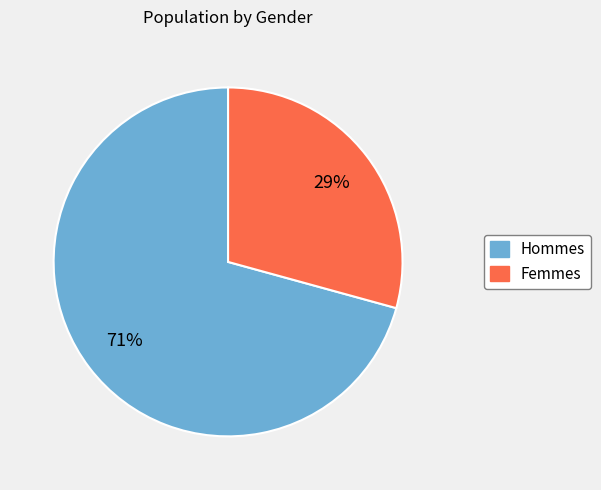

Is there any slice that represents more than half of the pie?

Yes